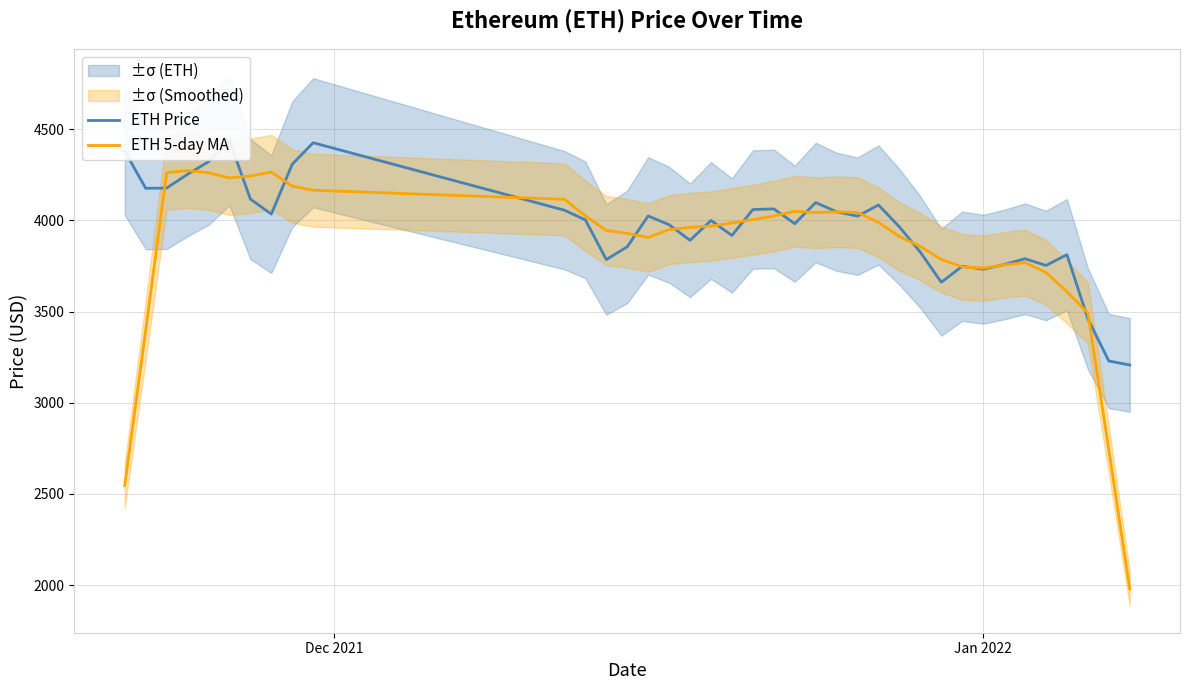

What is the minimum value for ETH 5-day MA?

1979.2